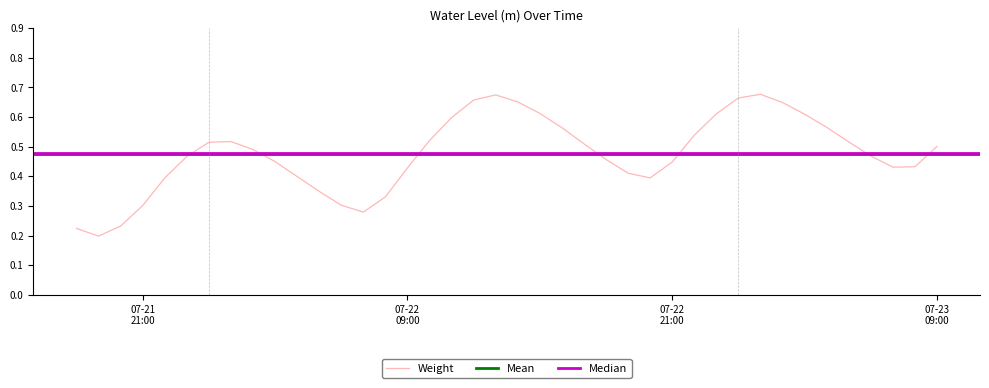

Count the values in the range 0 to 1.

40